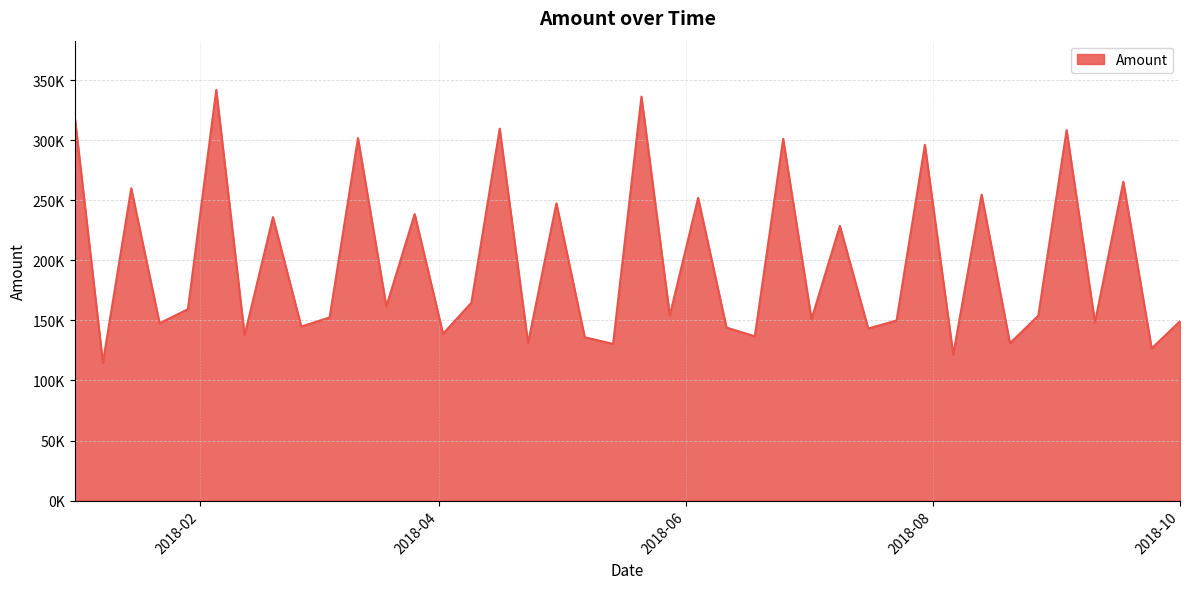

Does the chart display data point markers on the line(s)?

No